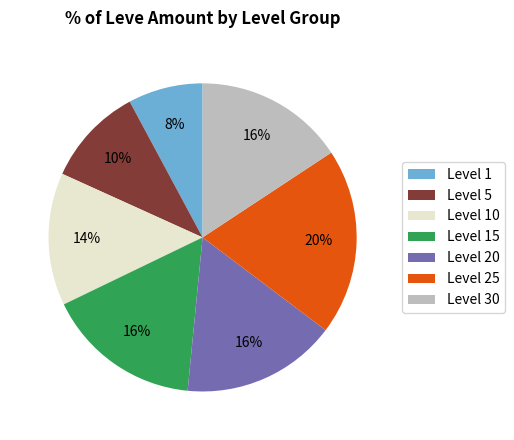

What is the ratio of the value at Level 30 to the value at Level 10?

1.1